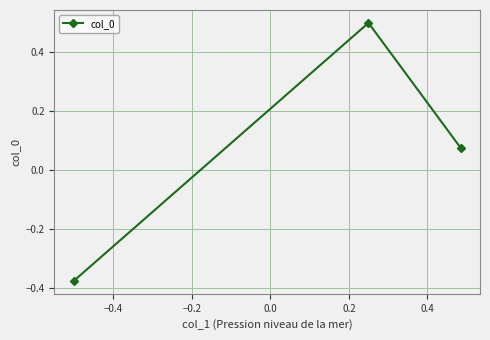

What is the greatest value displayed?

0.5